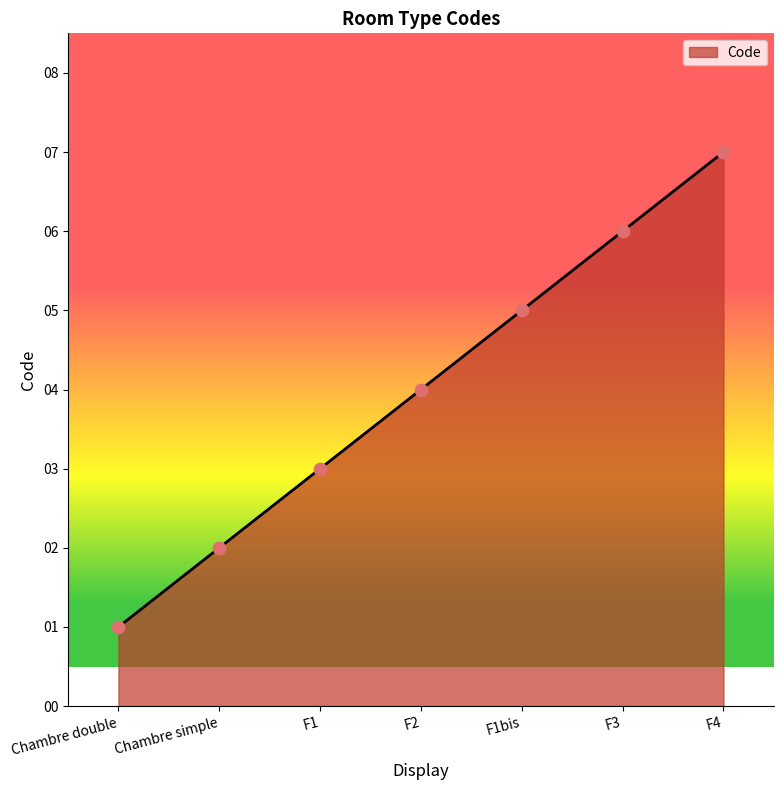

Approximately how many times larger is the value at F2 compared to Chambre double?

4.0